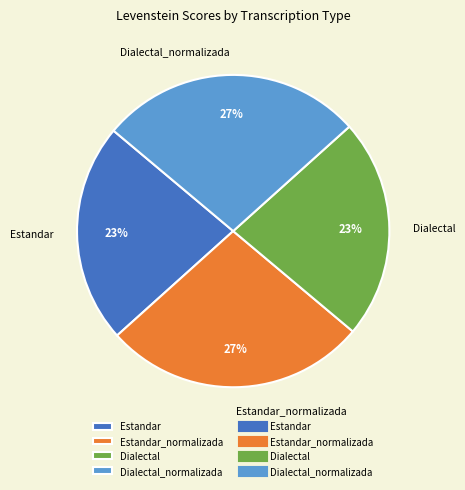

To the nearest percent, what is the average slice percentage?

25%